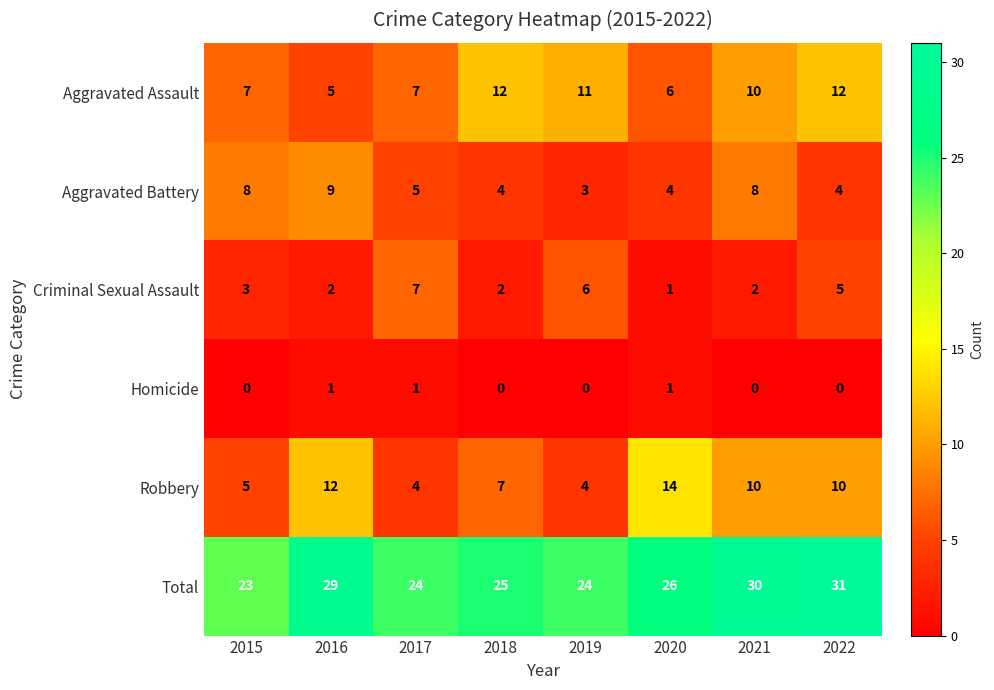

Rank the series at 2015 from lowest to highest value.

Homicide, Criminal Sexual Assault, Robbery, Aggravated Assault, Aggravated Battery, Total